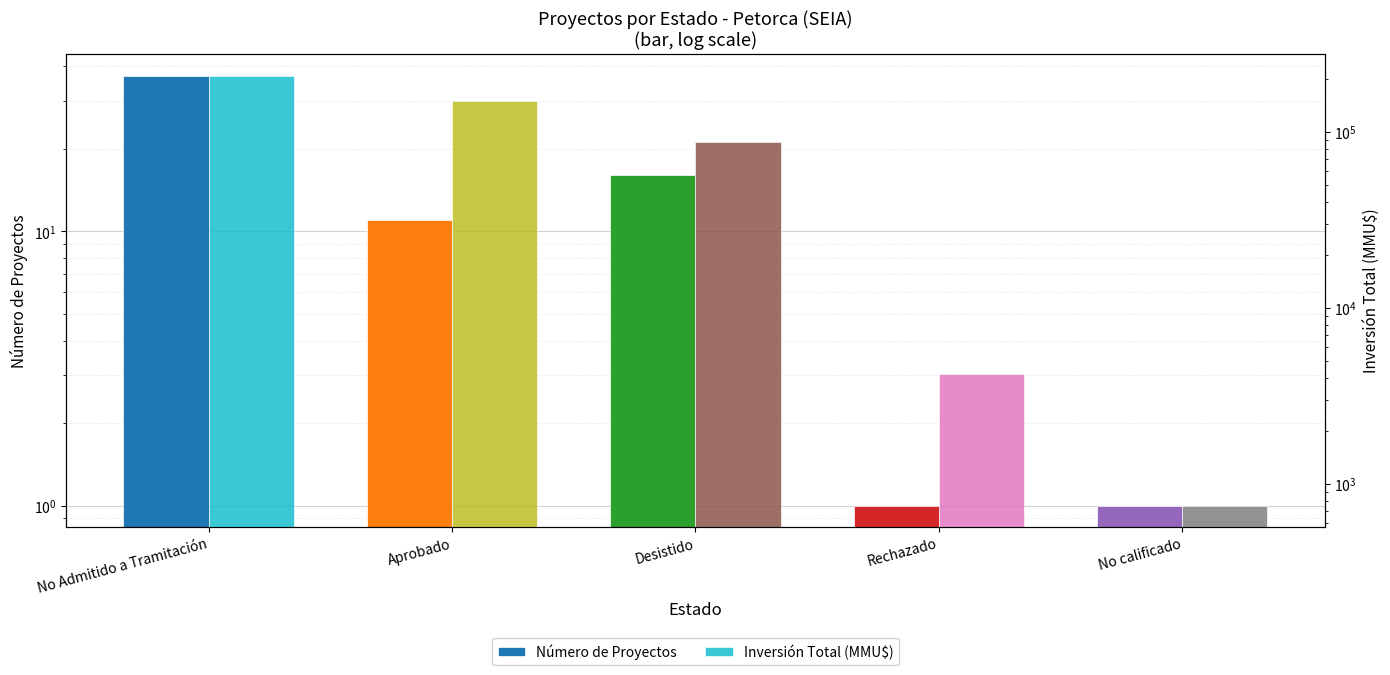

How many data points does each series have?

5